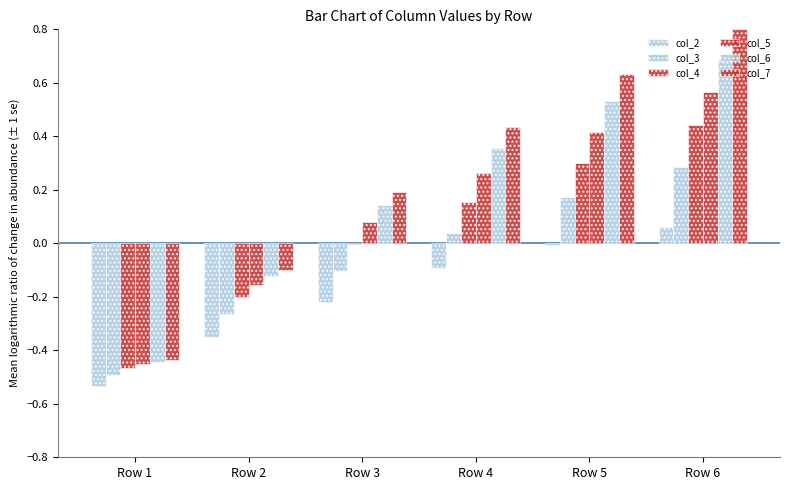

Count the number of data series in this chart.

6